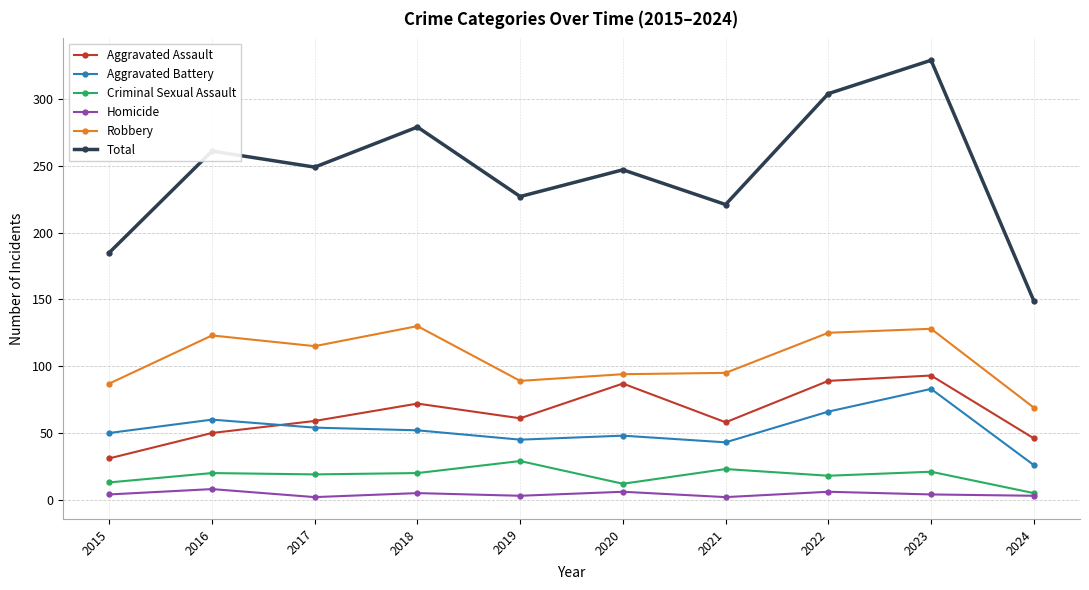

At which label does Total reach its minimum?

2024